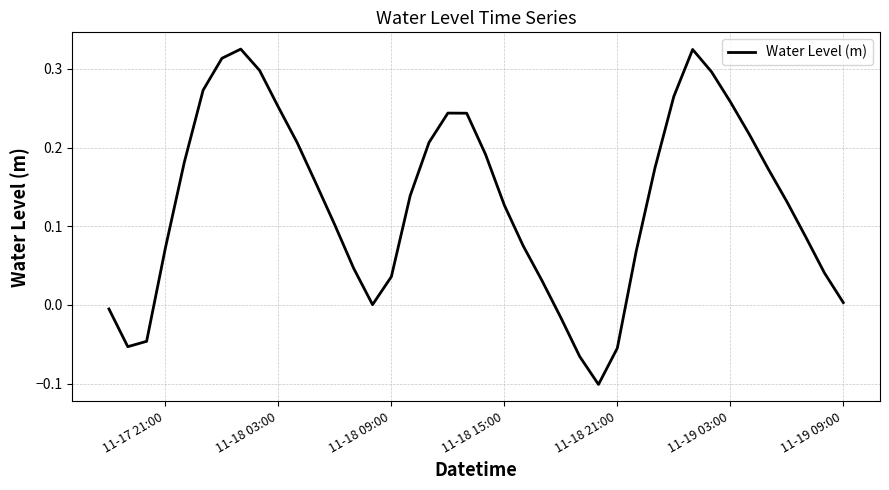

Is this an area chart (filled region under the line)?

No